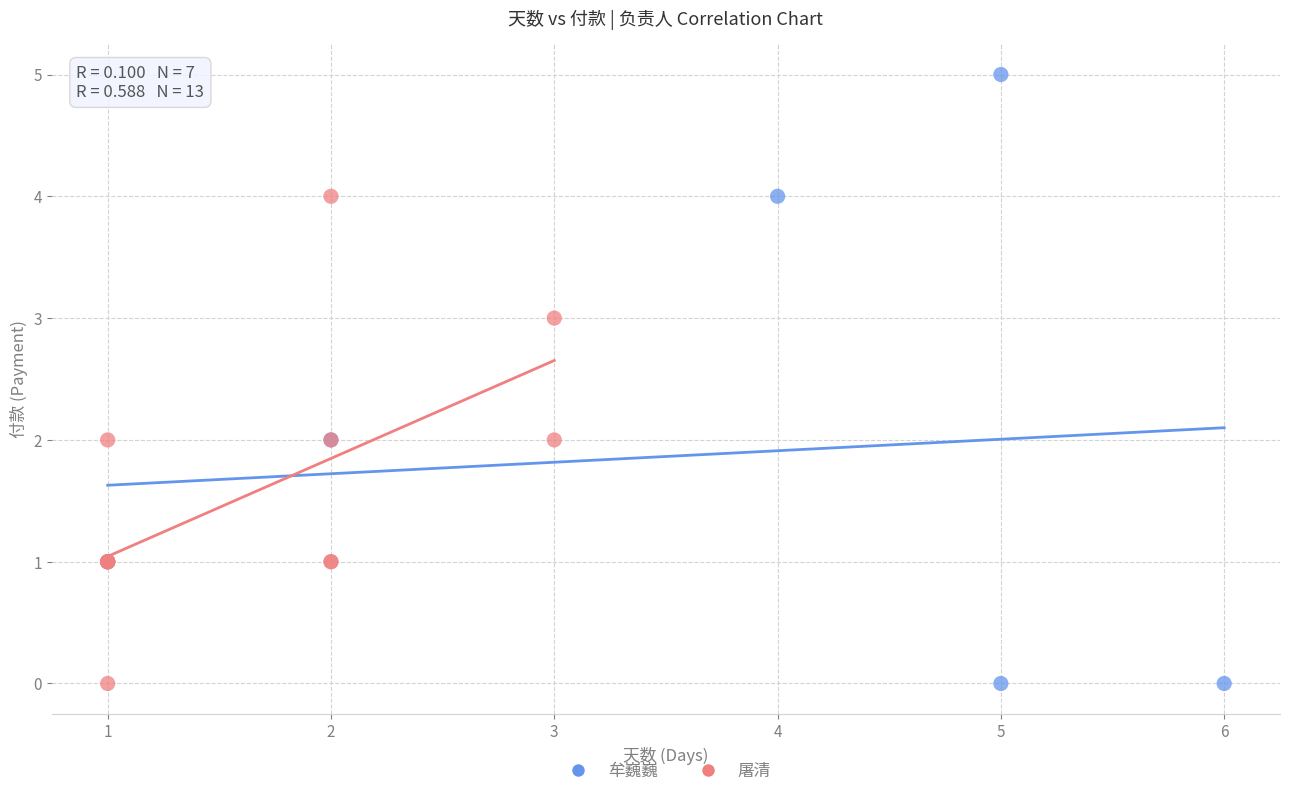

Which series contains the highest Y value?

牟巍巍